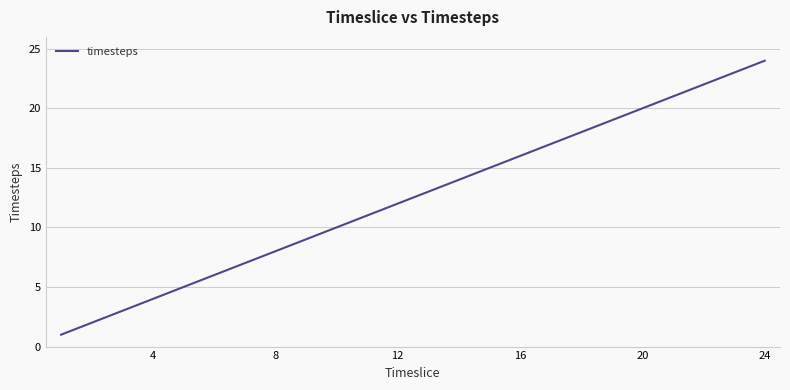

What is the greatest value displayed?

24